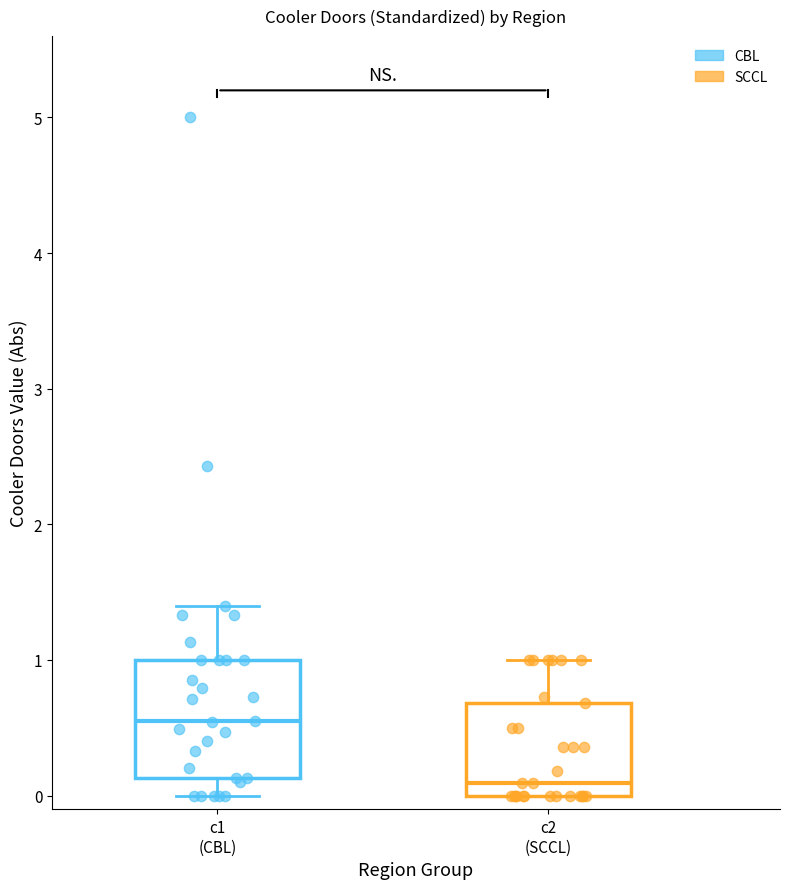

Where does the median line of the box for c2 (SCCL) sit on the y-axis? The values are not printed on the chart, so give them approximately, as read against the axis.

0.1